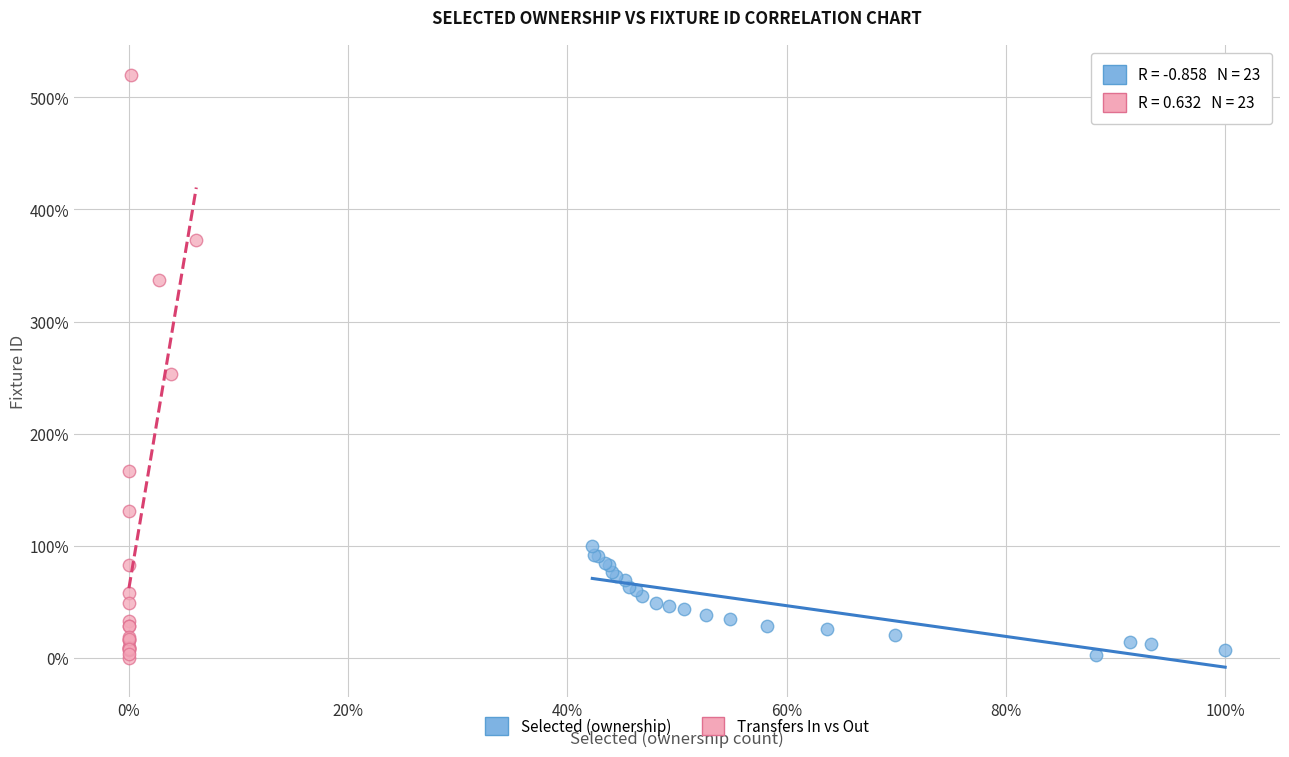

What are all the series names shown in the legend?

Selected (ownership), Transfers In vs Out